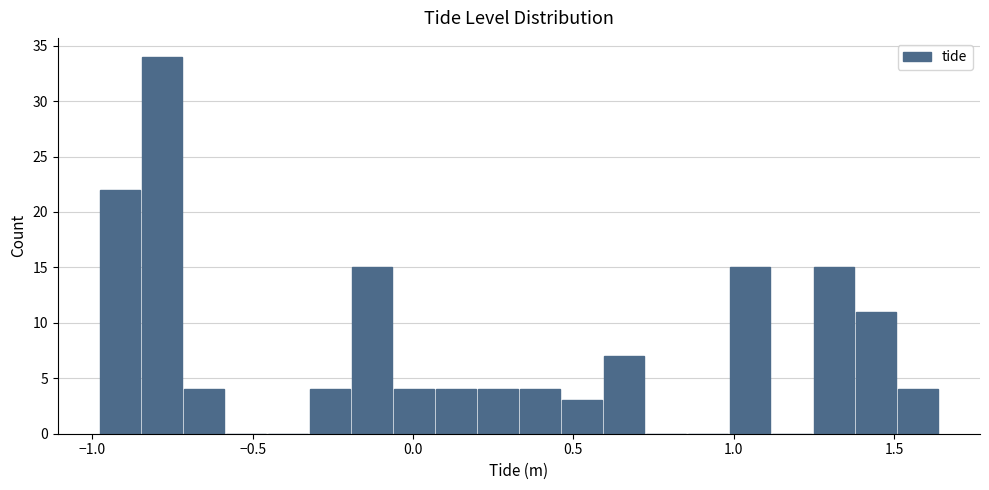

Read against the x-axis, roughly where is the centre of the tallest bar?

-0.80